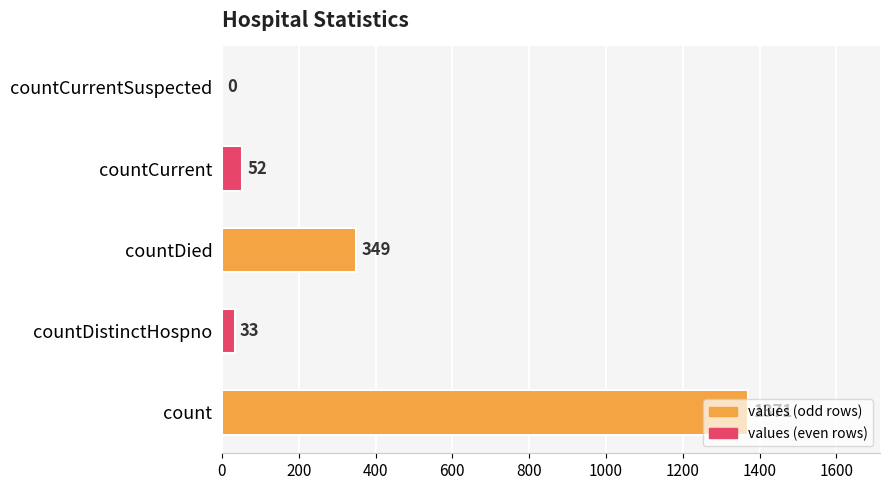

At which label is the value closest to 685?

countDied